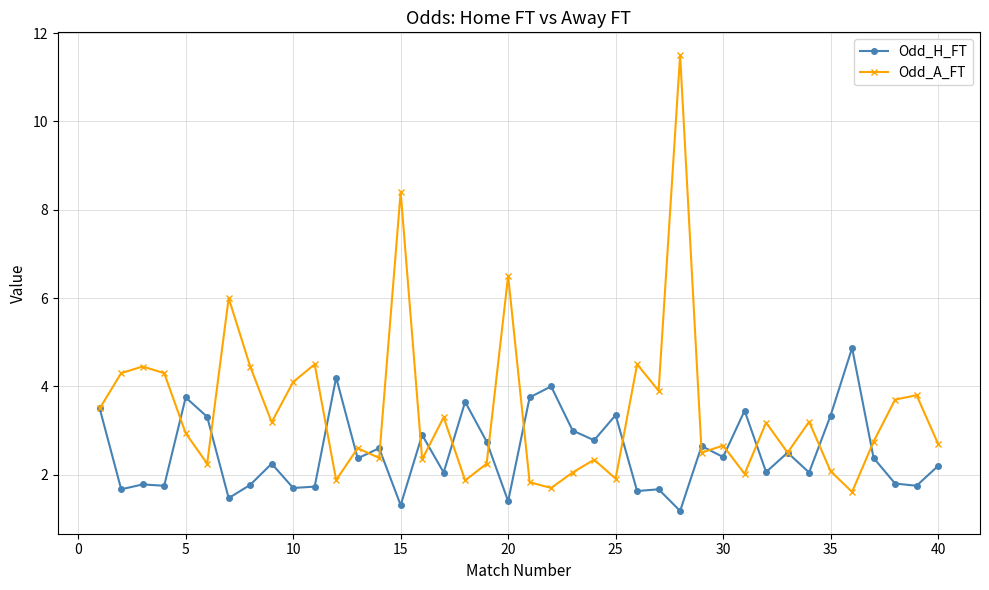

Which series has the largest total across all categories?

Odd_A_FT